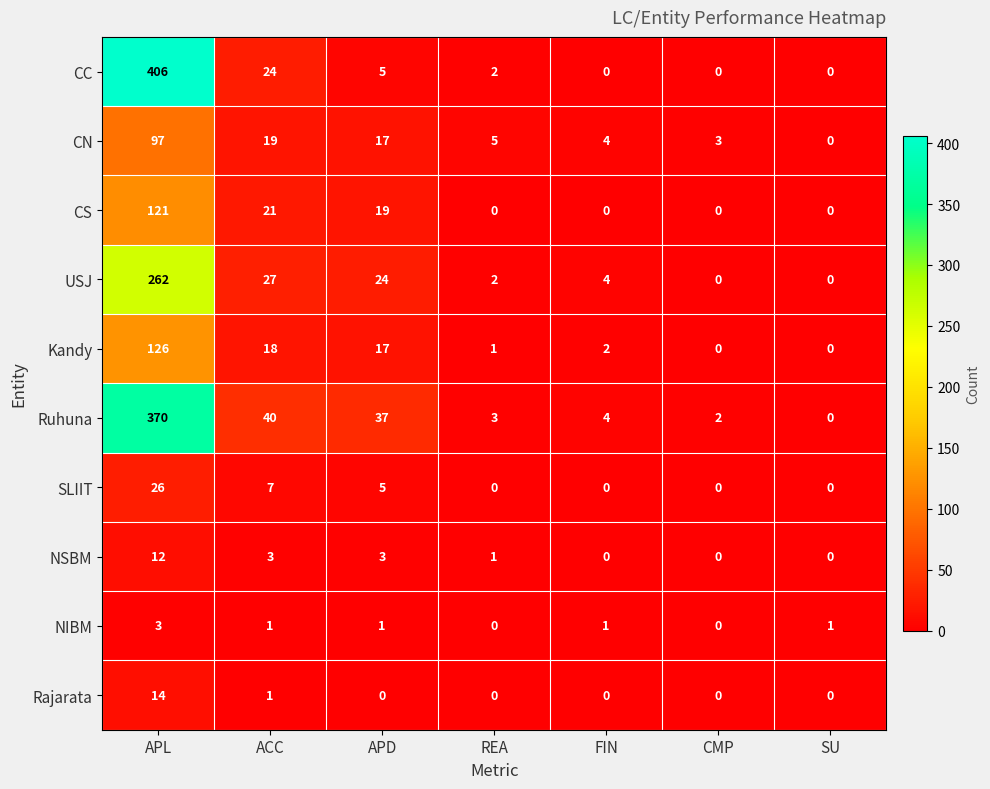

Which series has the largest range (max minus min)?

CC